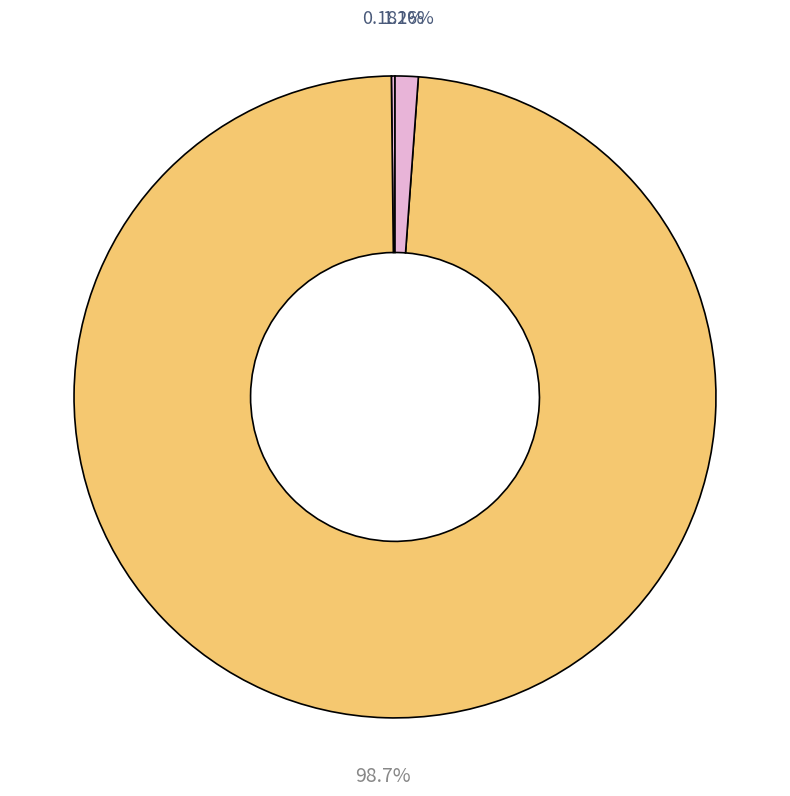

What is the largest slice in the pie chart?

dh_heatstation